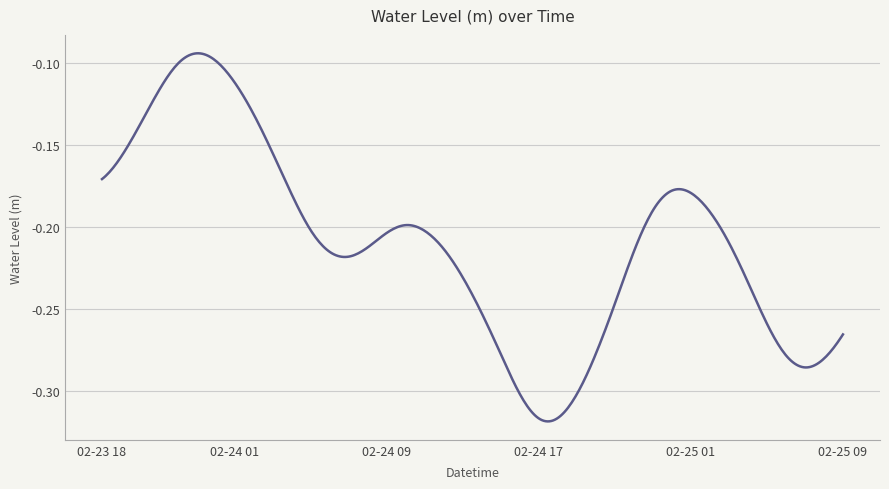

List the labels in order of value, smallest first.

2025-02-24 17:00, 2025-02-24 18:00, 2025-02-24 16:00, 2025-02-24 19:00, 2025-02-25 07:00, 2025-02-25 08:00, 2025-02-25 06:00, 2025-02-24 15:00, 2025-02-24 20:00, 2025-02-25 09:00, 2025-02-25 05:00, 2025-02-24 14:00, 2025-02-24 21:00, 2025-02-25 04:00, 2025-02-24 13:00, 2025-02-24 07:00, 2025-02-24 06:00, 2025-02-24 22:00, 2025-02-24 12:00, 2025-02-24 08:00, 2025-02-25 03:00, 2025-02-24 09:00, 2025-02-24 11:00, 2025-02-24 05:00, 2025-02-24 10:00, 2025-02-25 02:00, 2025-02-24 23:00, 2025-02-24 04:00, 2025-02-25 01:00, 2025-02-25 00:00, 2025-02-23 18:00, 2025-02-23 19:00, 2025-02-24 03:00, 2025-02-23 20:00, 2025-02-24 02:00, 2025-02-23 21:00, 2025-02-24 01:00, 2025-02-23 22:00, 2025-02-24 00:00, 2025-02-23 23:00